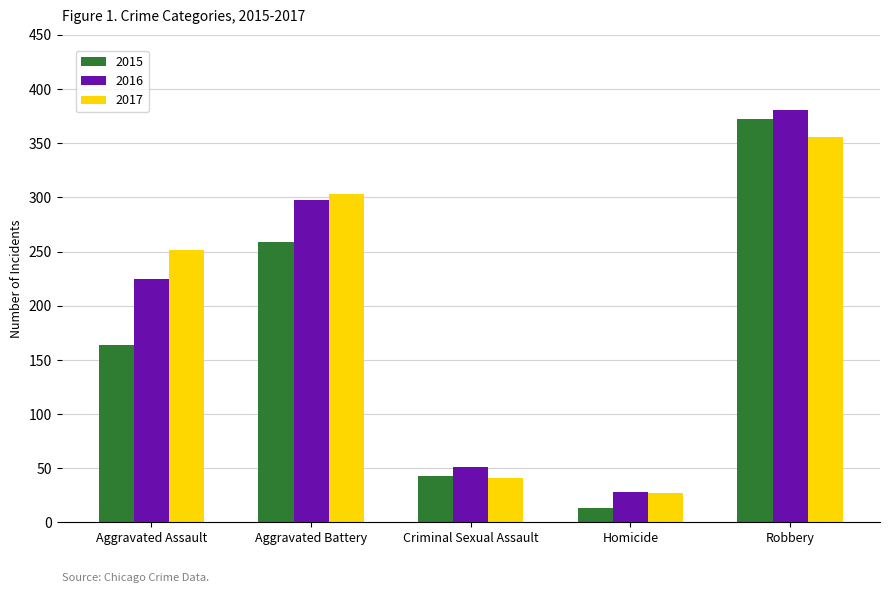

At which category is the sum across all series the highest?

Robbery